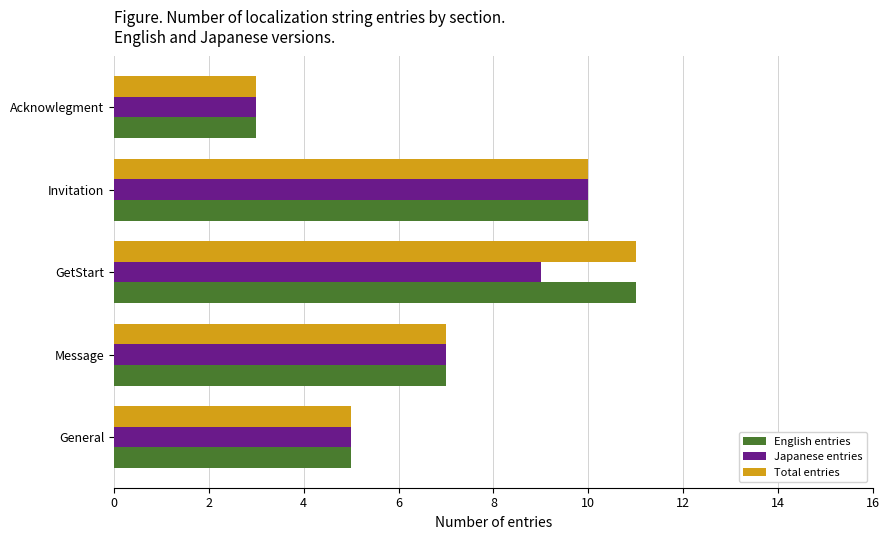

How many data points in English entries are less than 7?

2